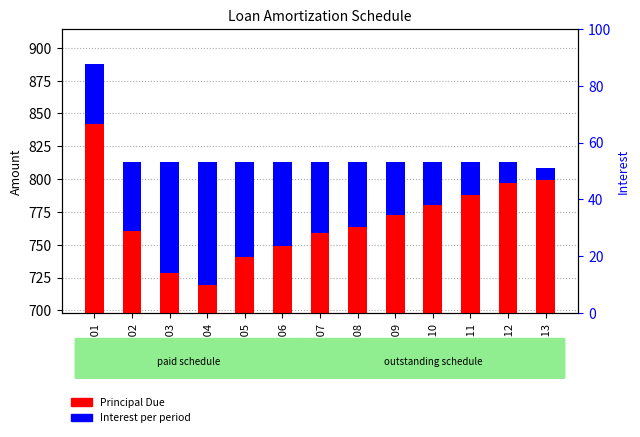

Reading left to right, transcribe all the data shown in this chart.

Principal Due: 841.7	760.7	728.7	719.7	740.8	749.0	759.1	763.9	772.4	780.3	787.7	797.0	799.1
Interest: 46.0	52.3	84.3	93.3	72.2	64.0	53.9	49.1	40.6	32.7	25.3	16.0	9.7